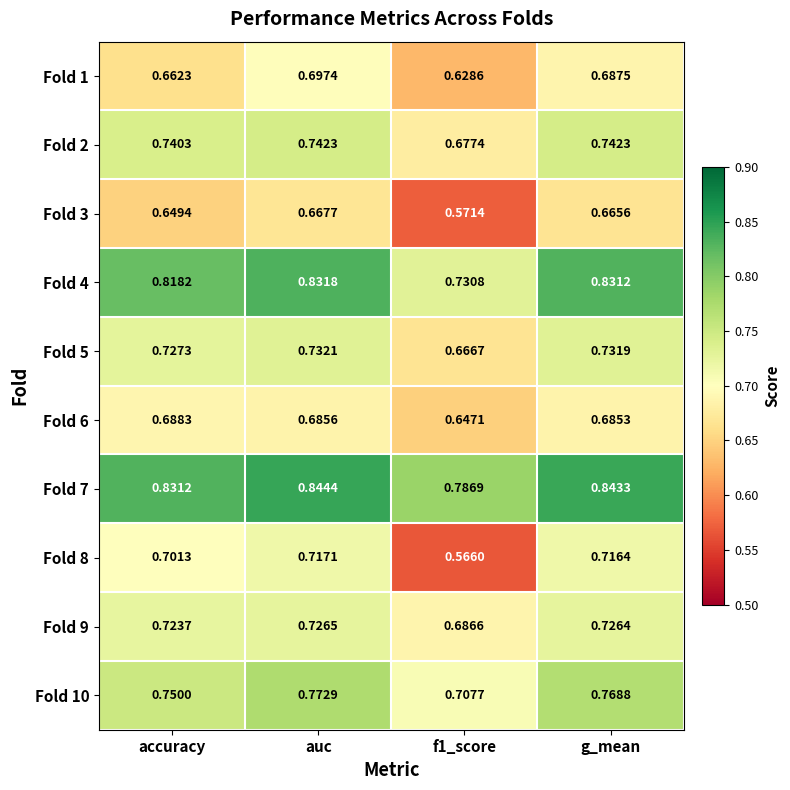

At which category is the sum across all series the highest?

auc